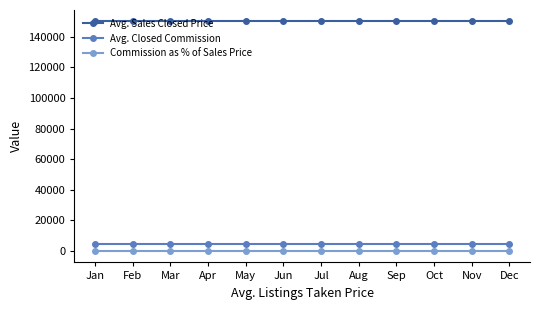

At how many categories does at least one series exceed 134920?

12